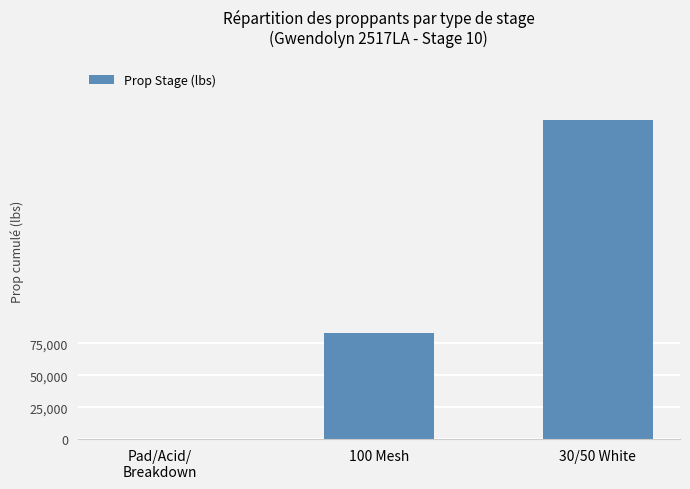

What is the ratio of the value at 100 Mesh to the value at 30/50 White?

0.3